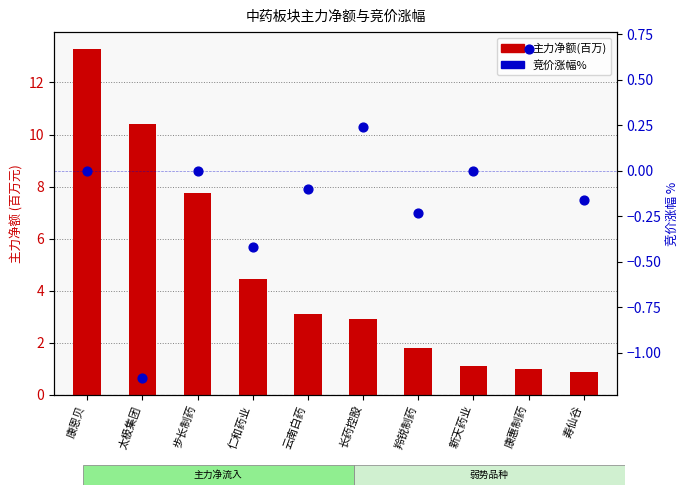

Is the value of 主力净额(百万) at 太极集团 greater than the value of 竞价涨幅% at 长药控股?

Yes